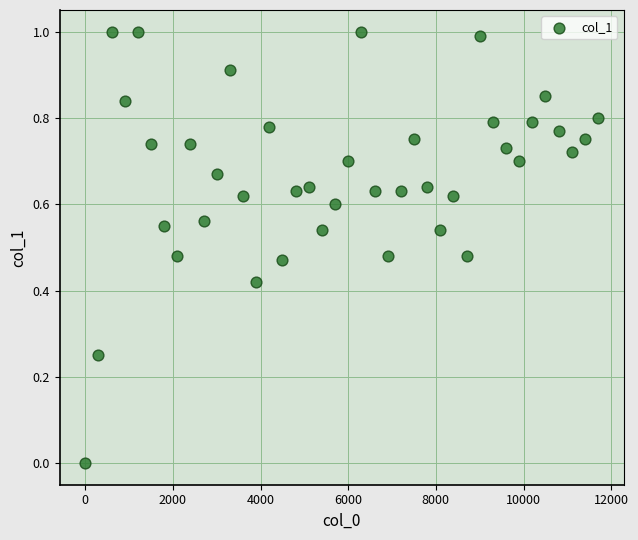

What is the range of X values (max minus min)?

11700.1